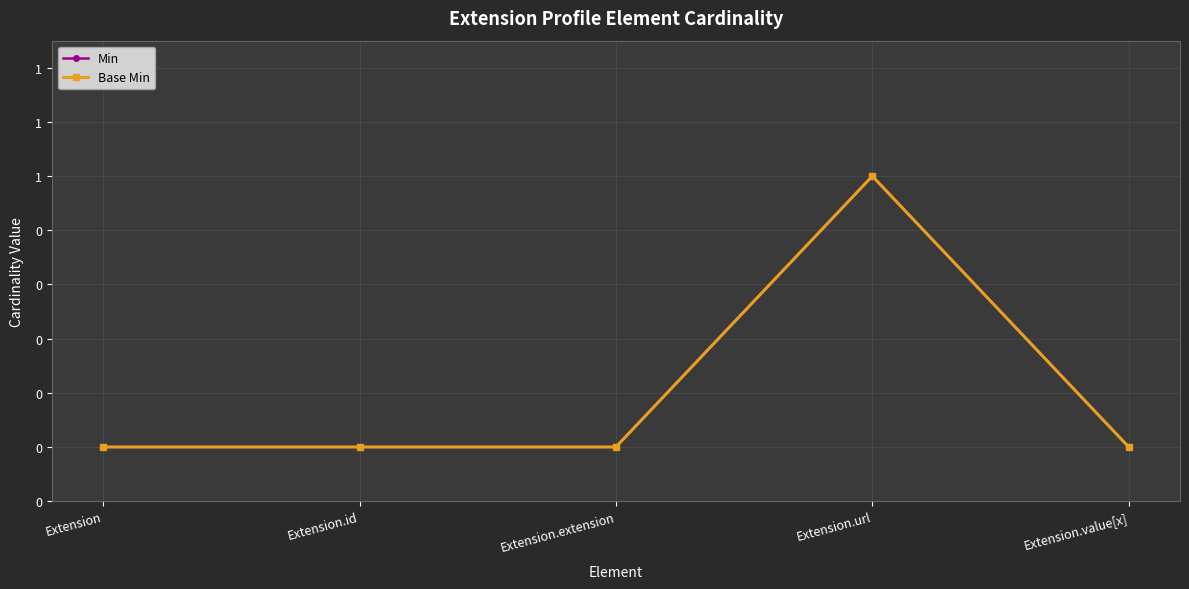

Is this an area chart (filled region under the line)?

No